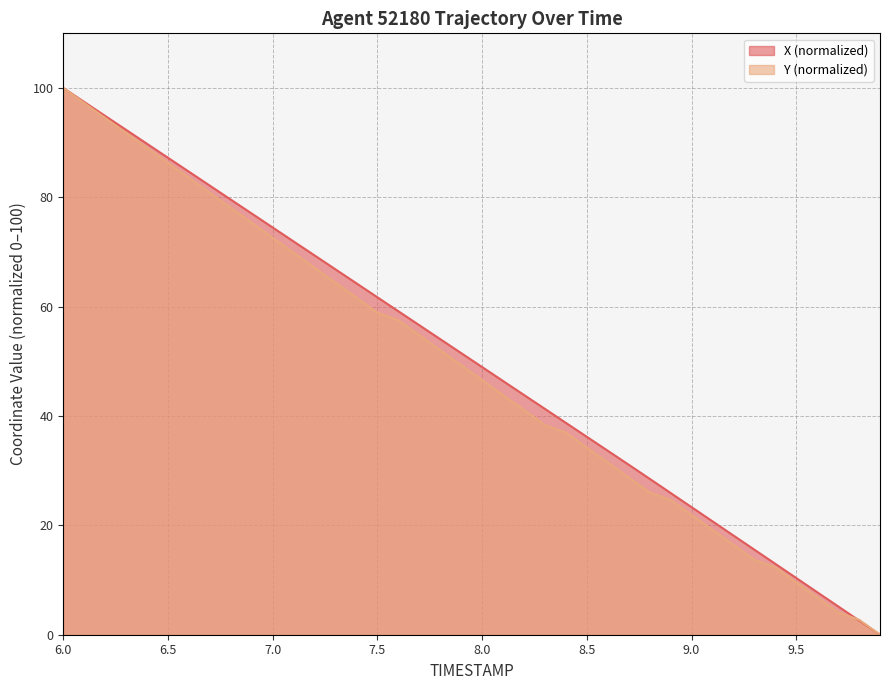

List the series in order of their overall mean, lowest first.

Y (normalized), X (normalized)